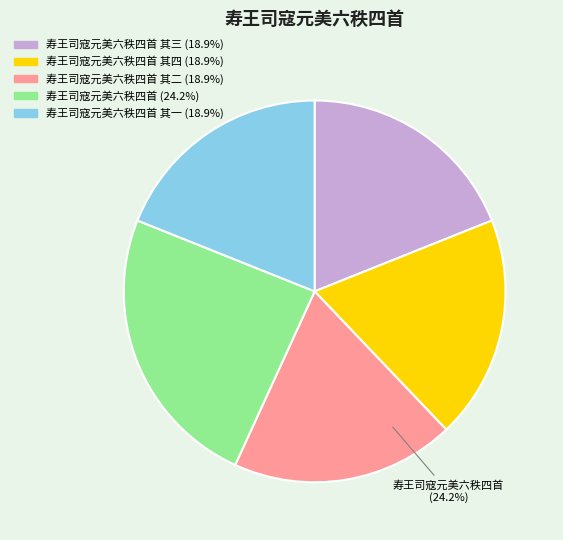

Count the number of slices in the pie.

5